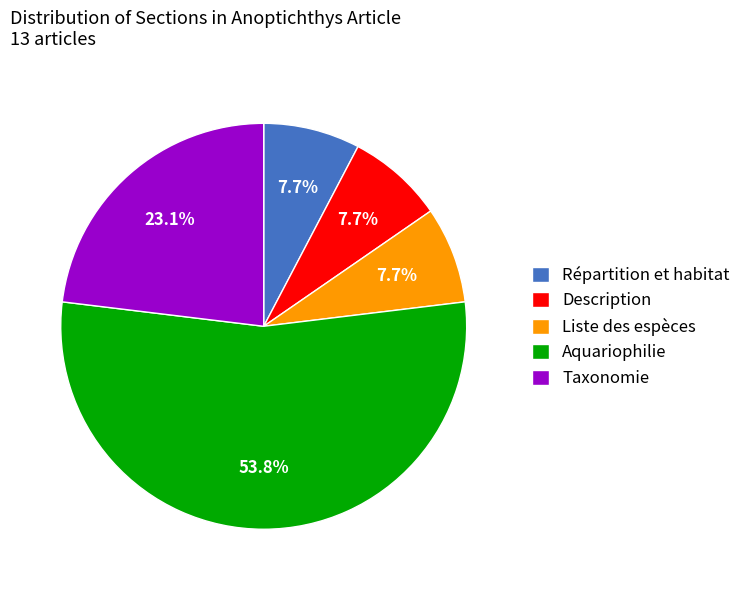

What percentage is the Liste des espèces slice, to the nearest percent?

8%